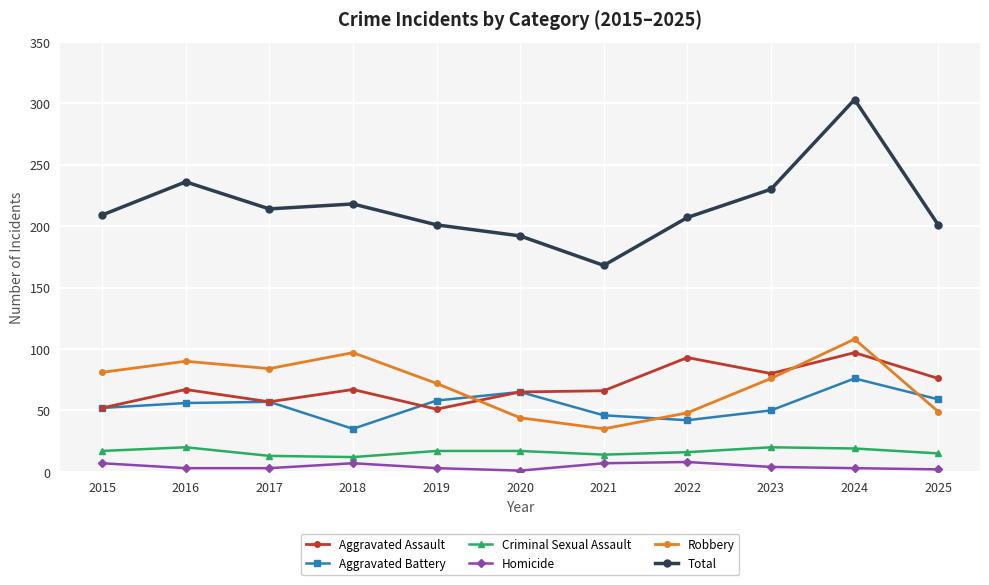

What is the sum of all Aggravated Battery values?

596